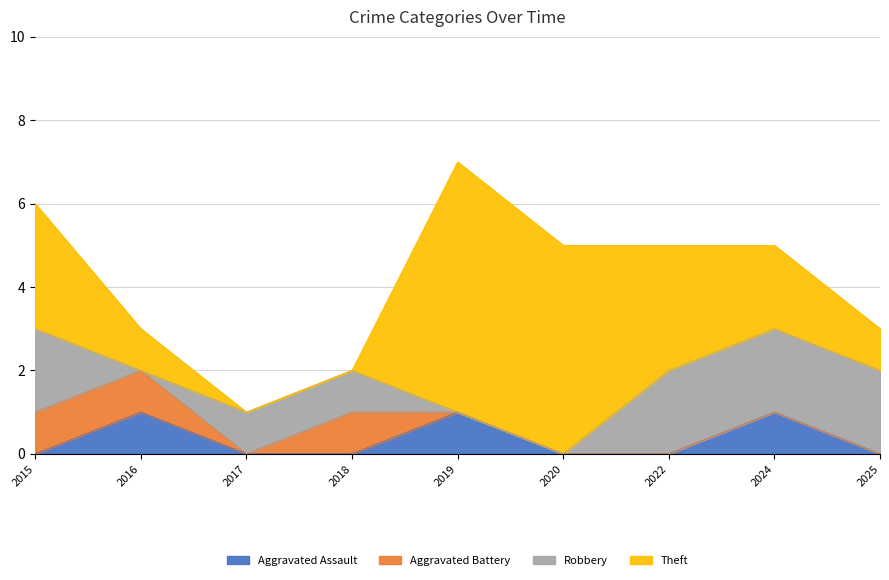

What is the difference between the maximum and minimum values in the Aggravated Assault series?

1